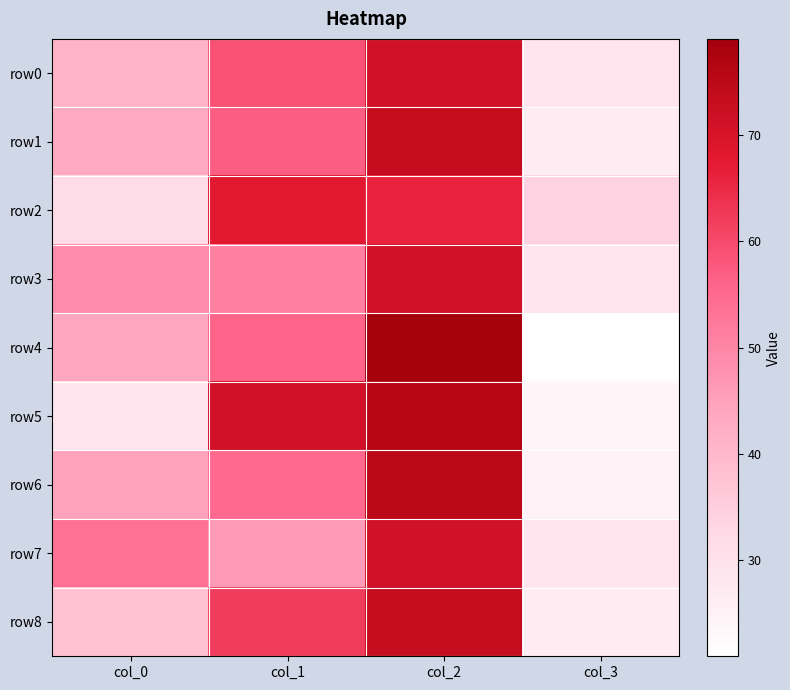

Rank the series at col_3 from highest to lowest value.

row2, row0, row3, row7, row1, row8, row6, row5, row4